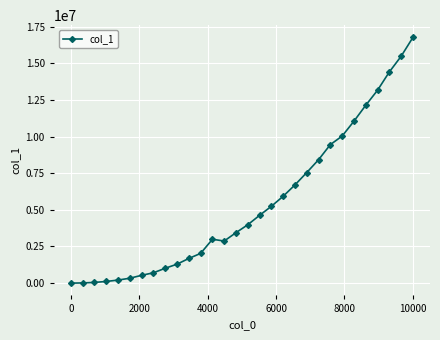

Is this an area chart (filled region under the line)?

No